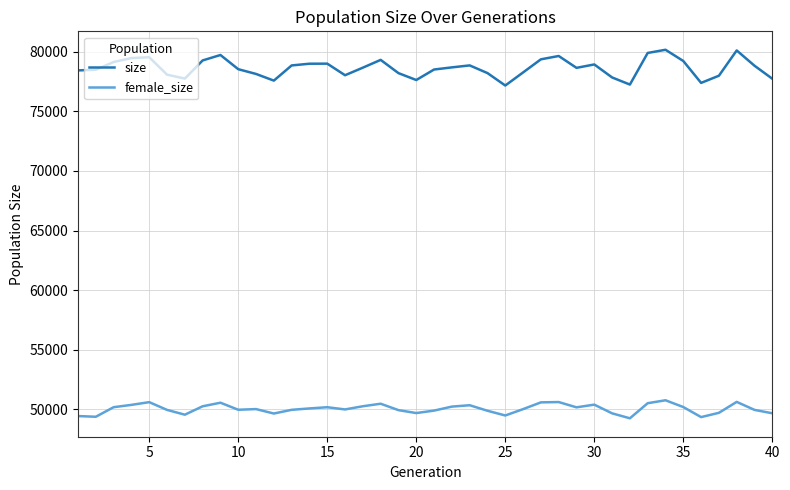

What is the difference between the second highest and minimum values in the size series?

2945